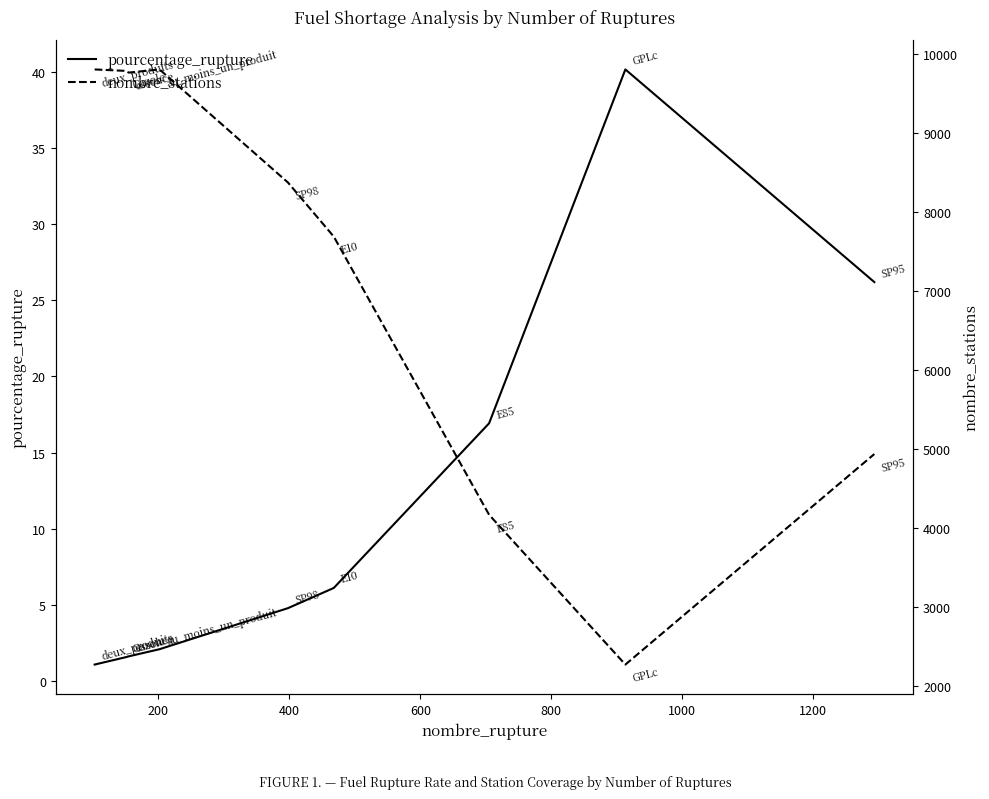

What is the maximum value for pourcentage_rupture?

40.2